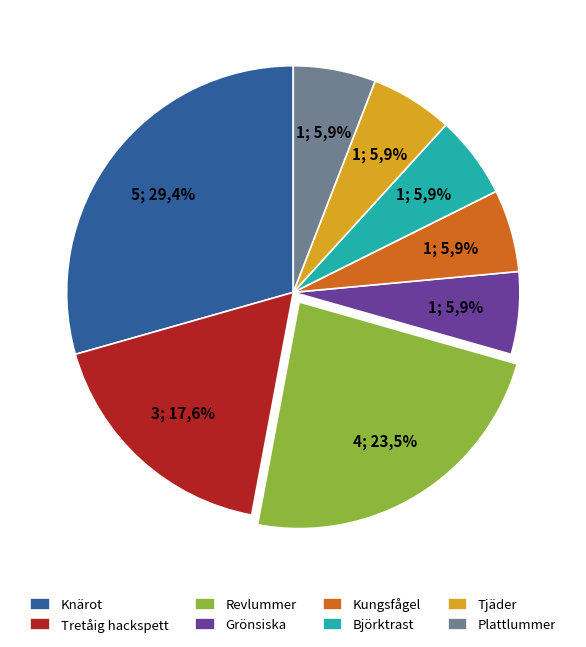

What is the total percentage of Björktrast (Turdus pilaris) and Plattlummer (Lycopodium complanatum)?

11.8%